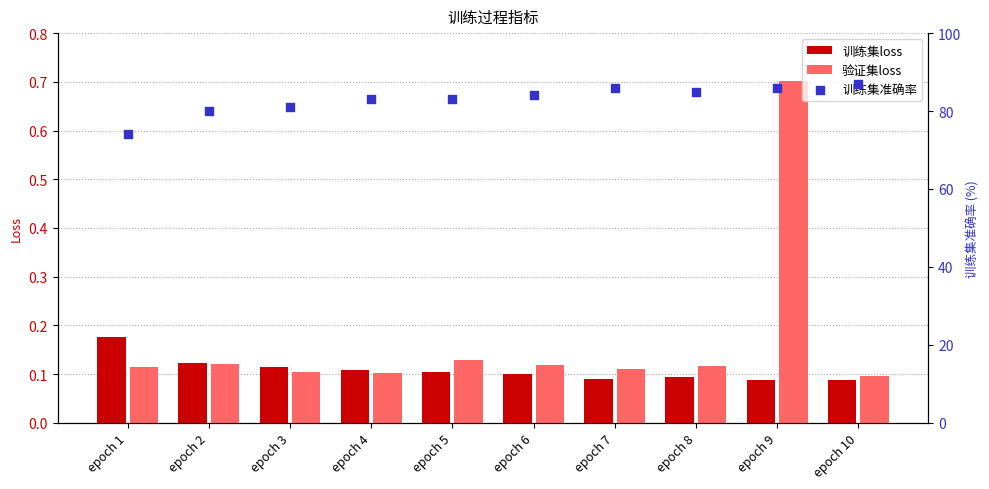

At which category is the sum across all series the highest?

epoch 10